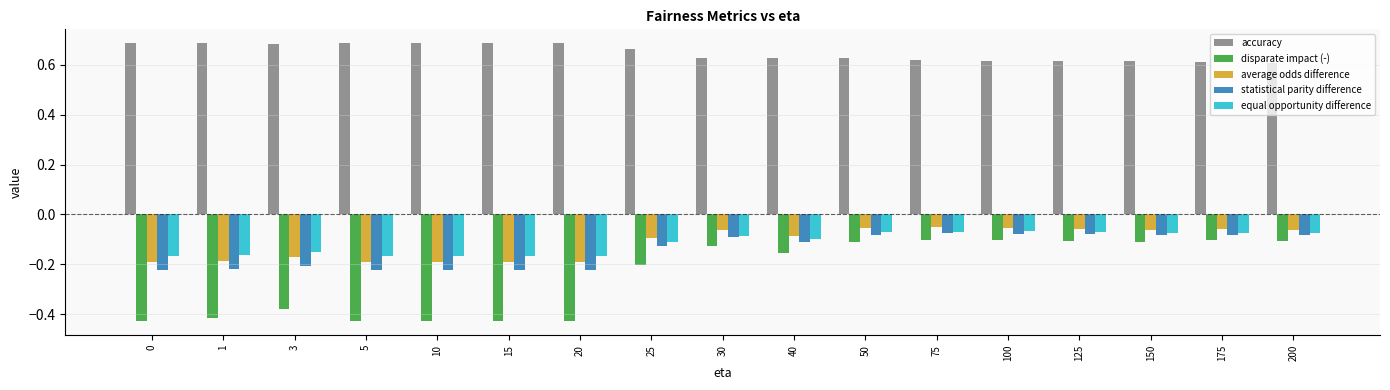

What is the difference between the maximum and minimum values in the disparate impact (-) series?

0.3